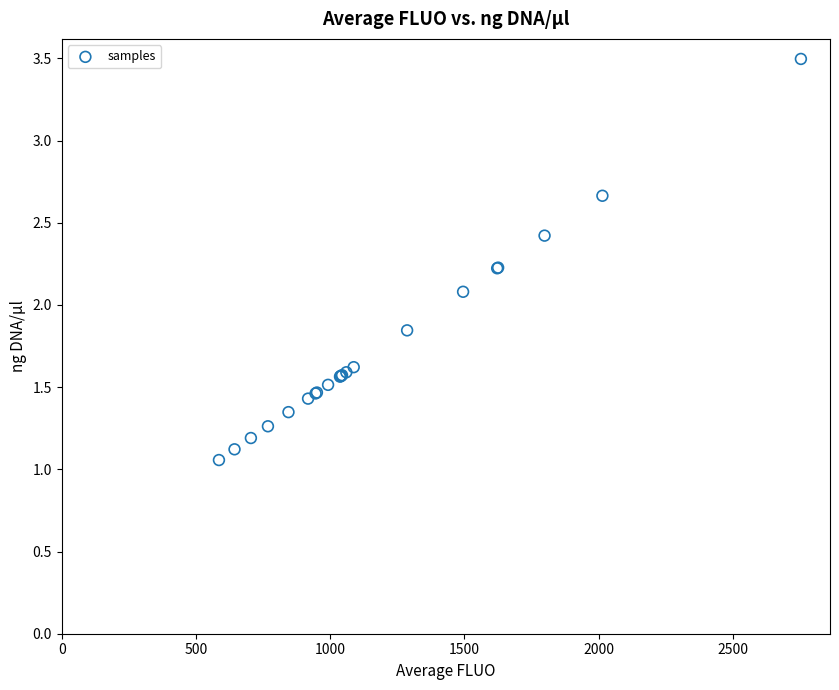

What Y value in the scatter plot is closest to 2?

2.1